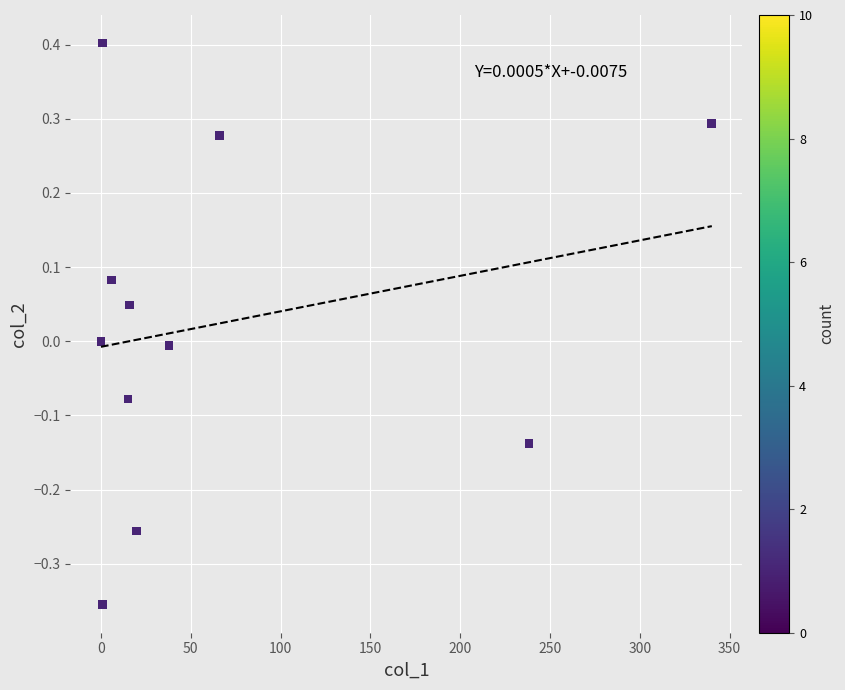

What is the range of Y values (max minus min)?

0.8